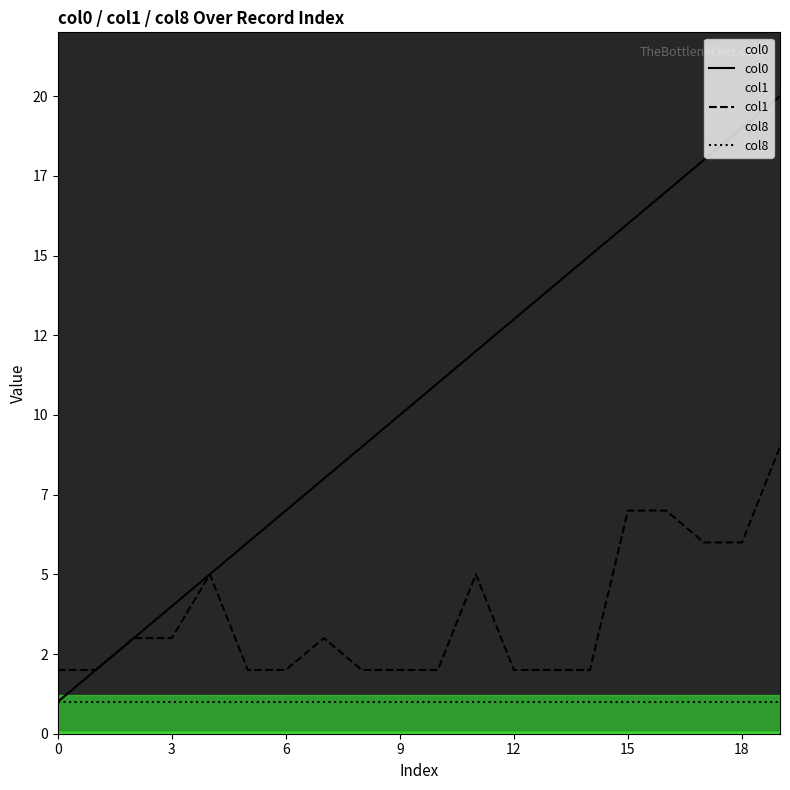

Is the value of col8 at 7 greater than the value of col0 at 0?

No